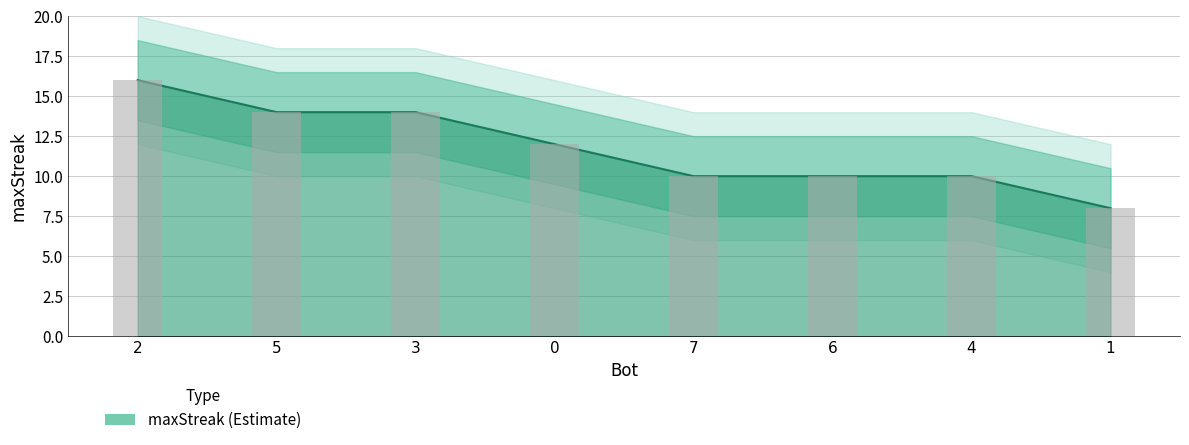

The value at 7 is 10. True or false?

True